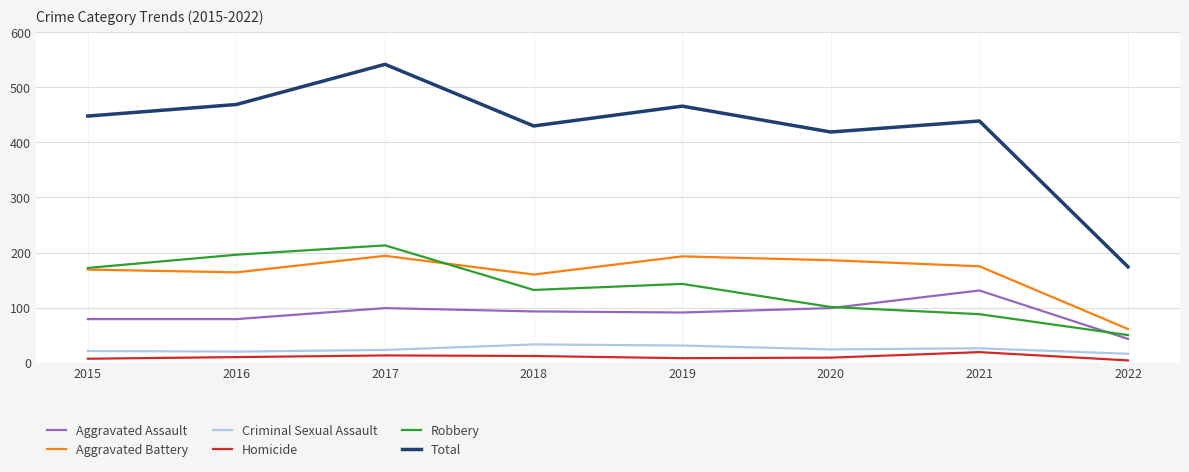

What is the difference between the Total values at 2020 and 2019?

47